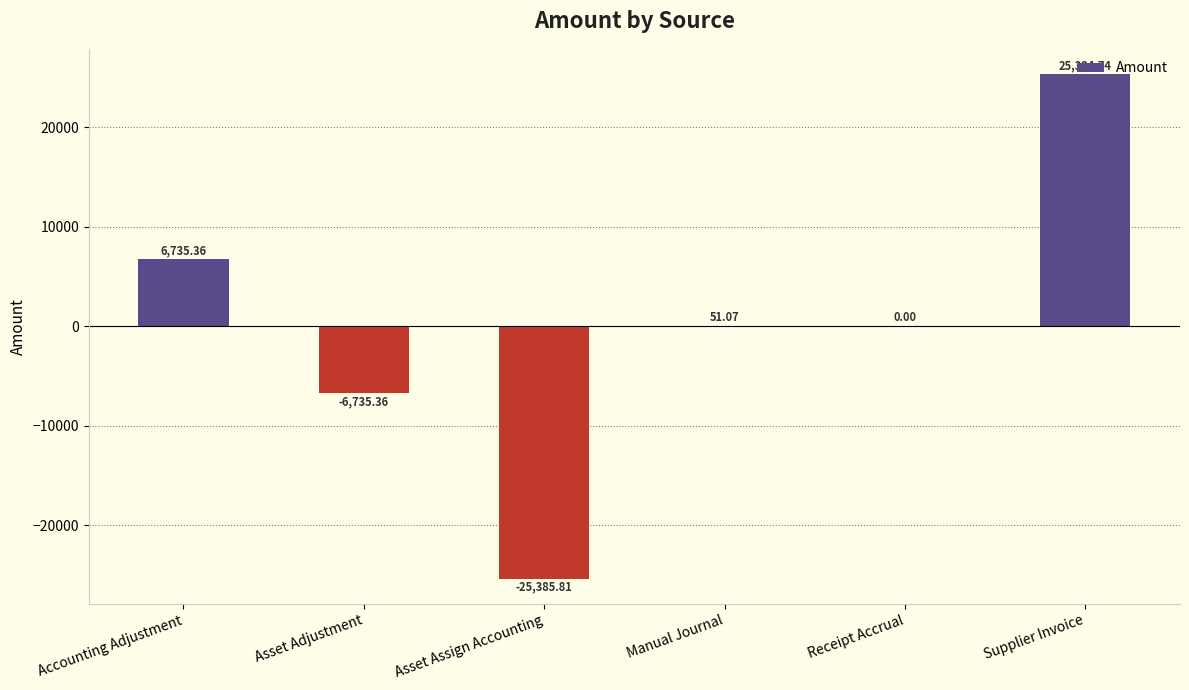

Are the bars horizontal?

No